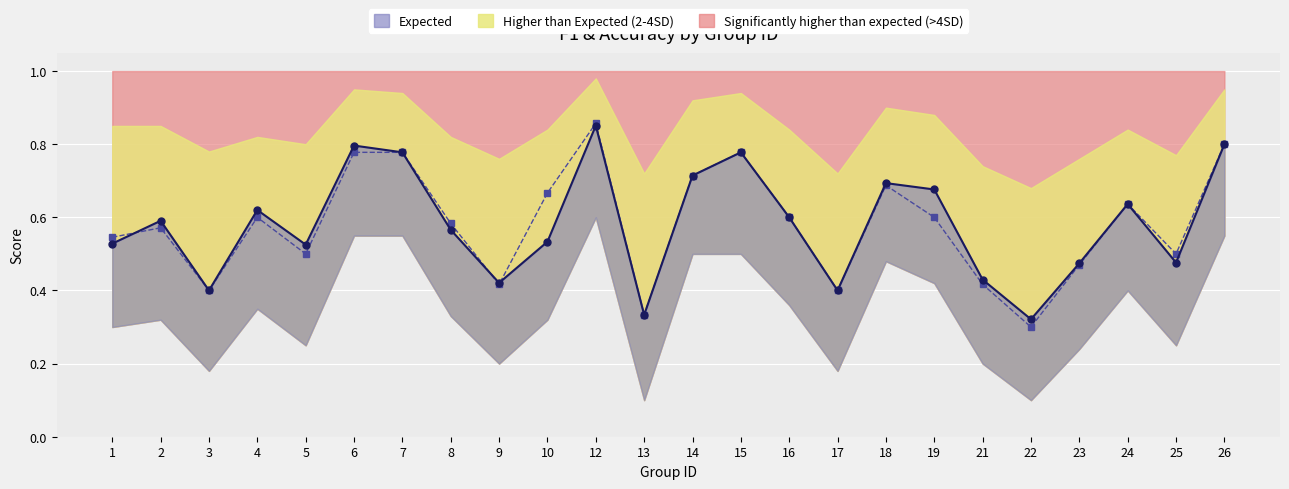

What is the approximate value of accuracy at 23?

0.5